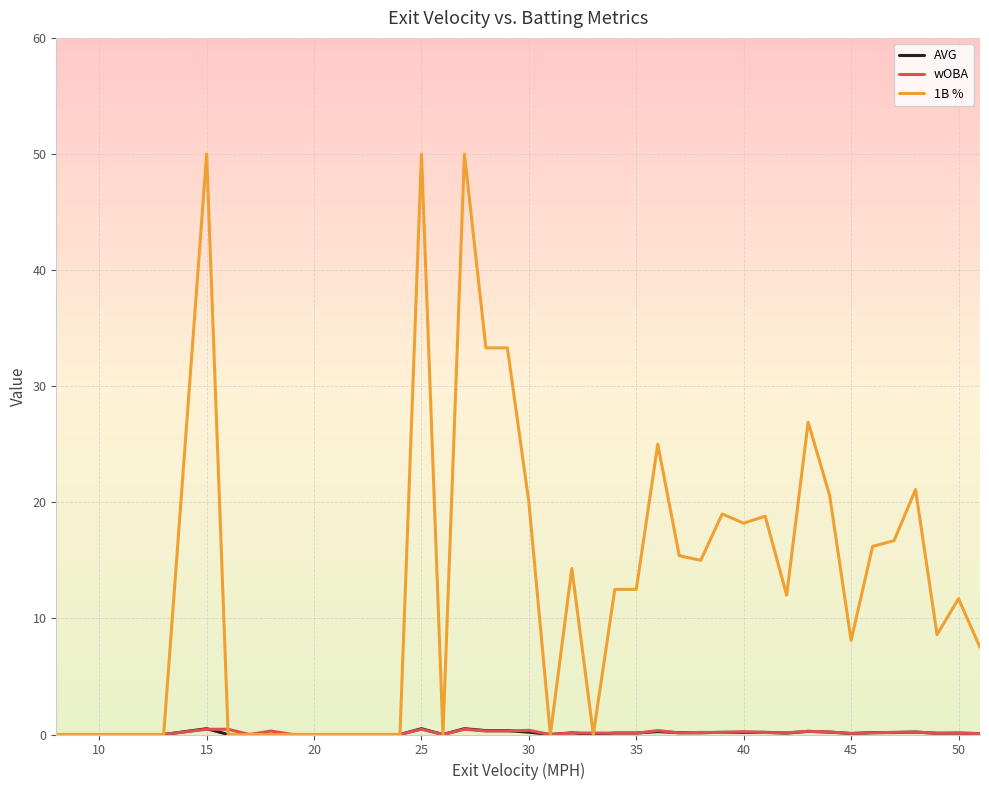

Which series has the largest range (max minus min)?

1B %